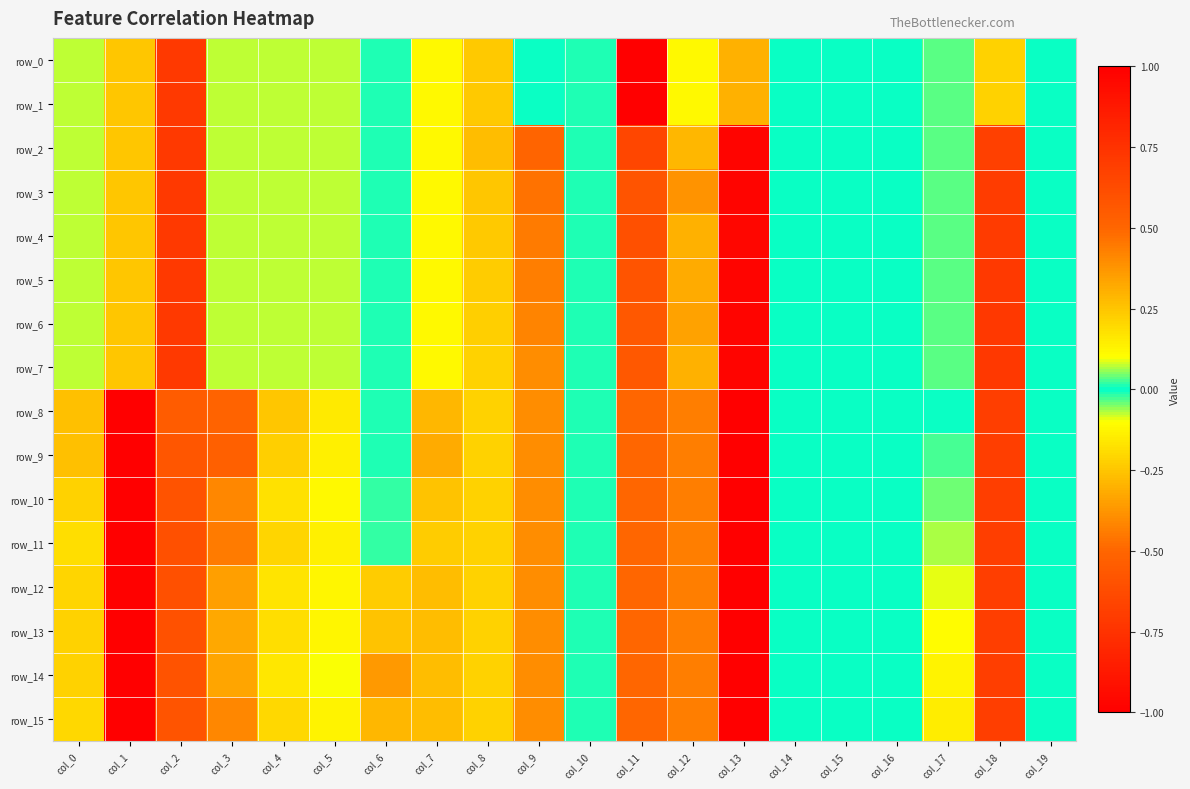

What is the maximum value shown in the chart?

1.0